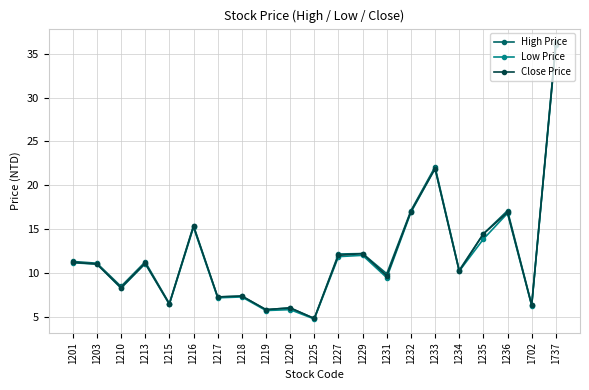

True or false: Low Price has more than 1 interior local peaks.

True